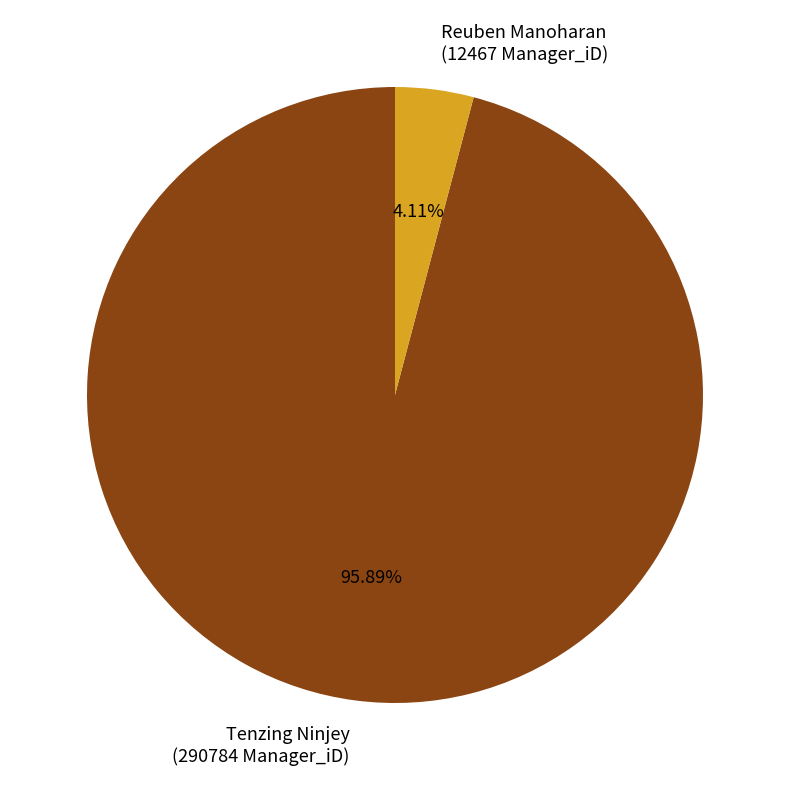

Which has a higher value, Tenzing Ninjey (290784 Manager_iD) or Reuben Manoharan (12467 Manager_iD)?

Tenzing Ninjey (290784 Manager_iD)